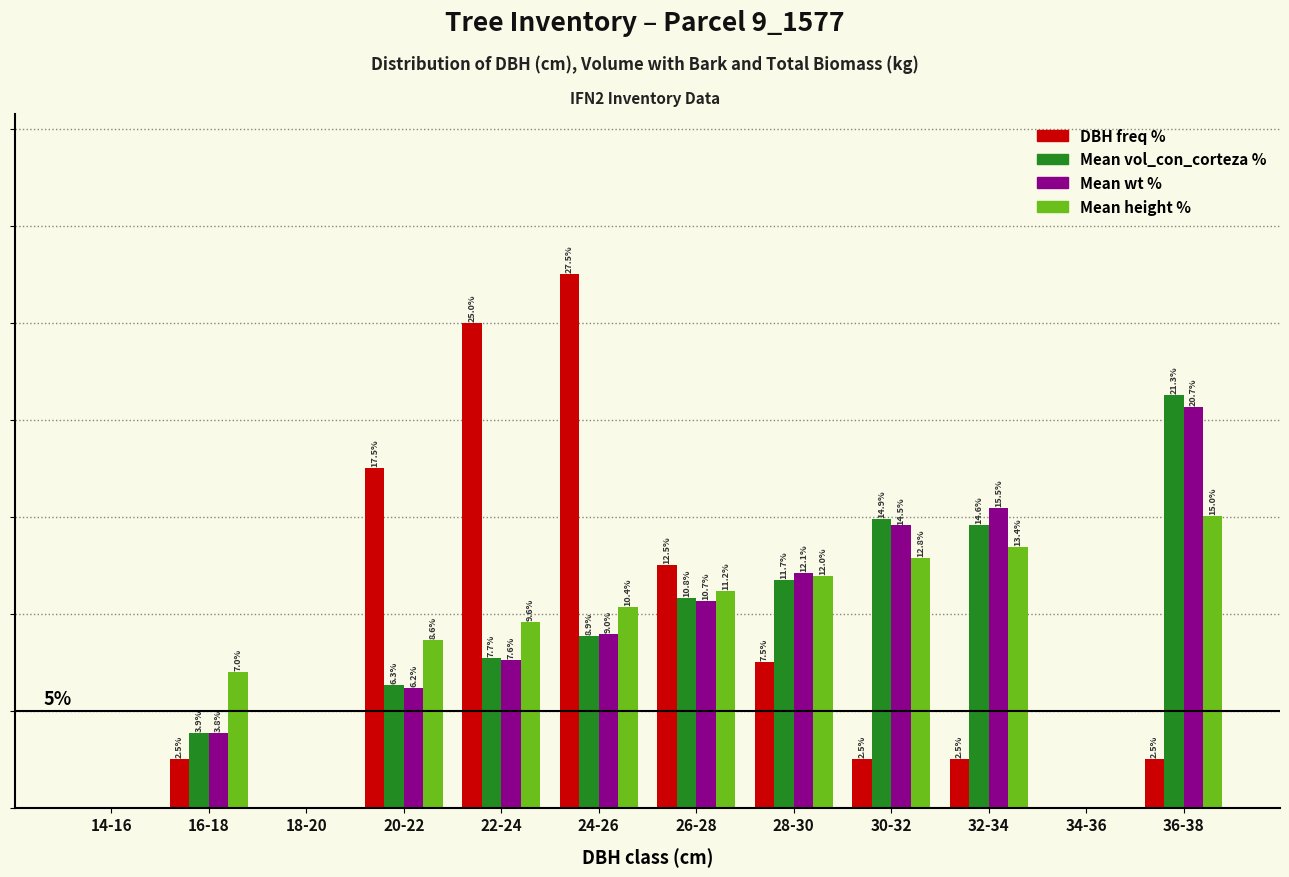

At which category is the sum across all series the highest?

36-38